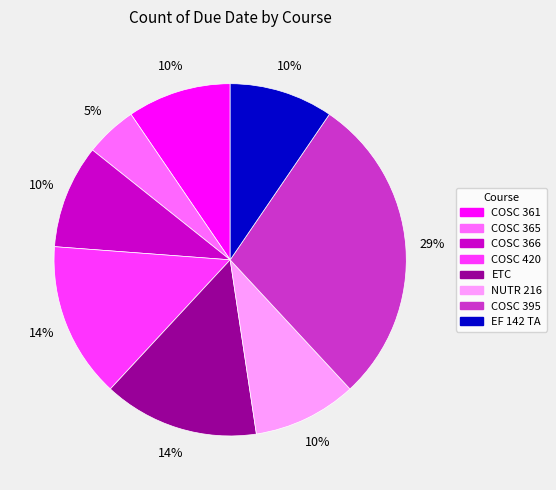

What is the largest slice in the pie chart?

COSC 395